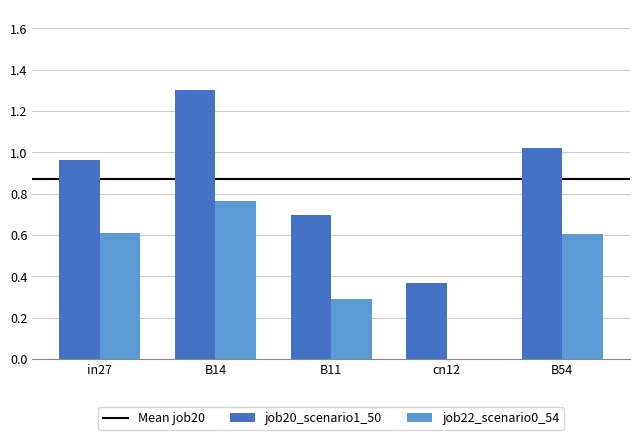

What is the greatest value displayed?

1.3